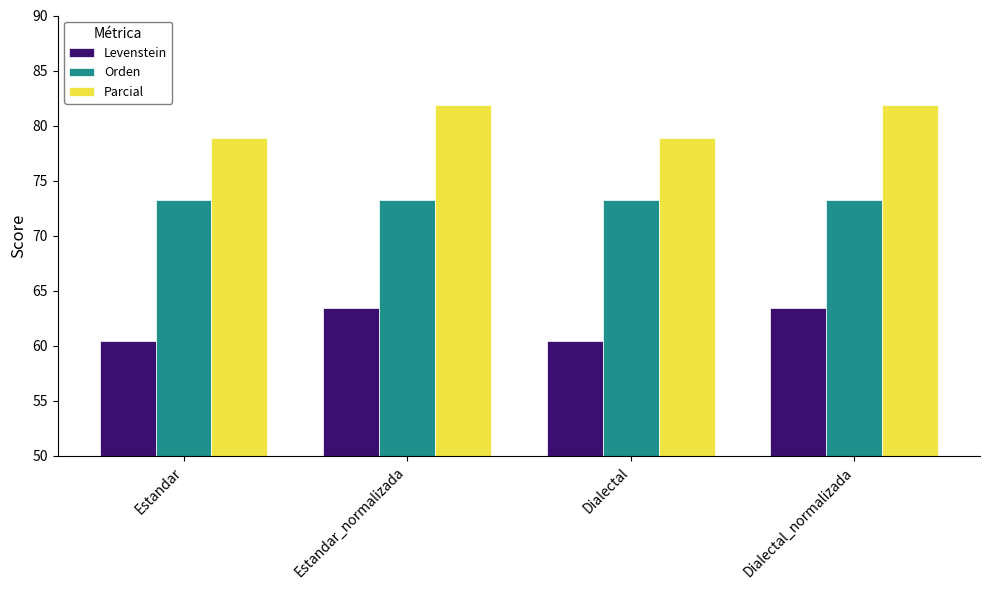

List the series in order of their overall mean, highest first.

Parcial, Orden, Levenstein